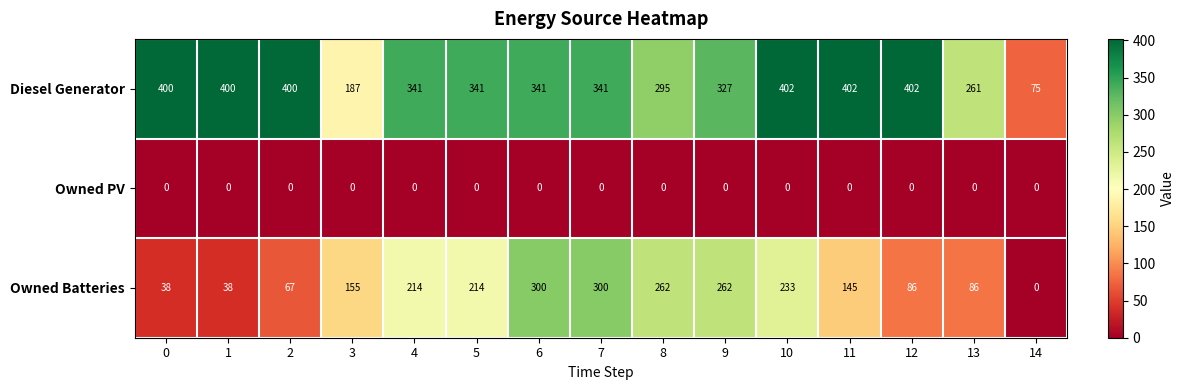

List the series in order of their peak value, lowest first.

Owned PV, Owned Batteries, Diesel Generator